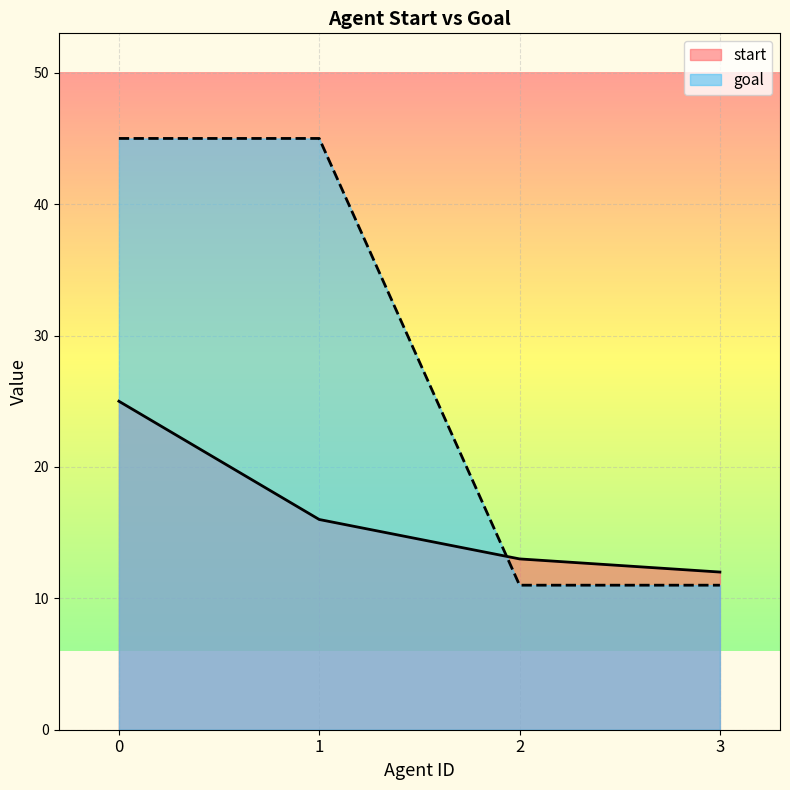

Is the value of start at 3 greater than the value of goal at 2?

Yes